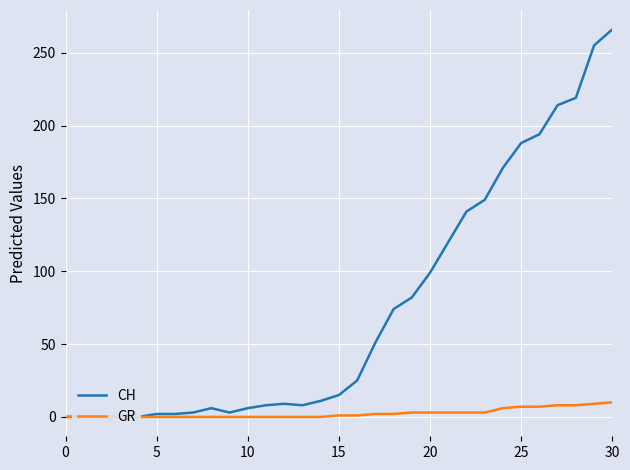

What is the label of the 21st point from the right?

10